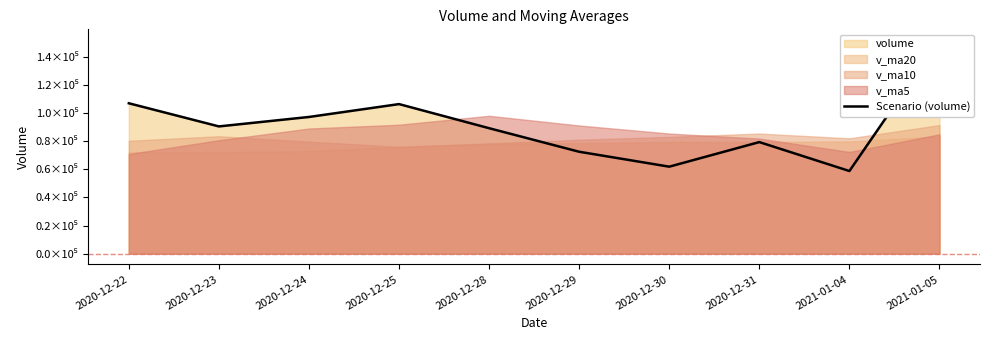

What is the average value?

91354.3